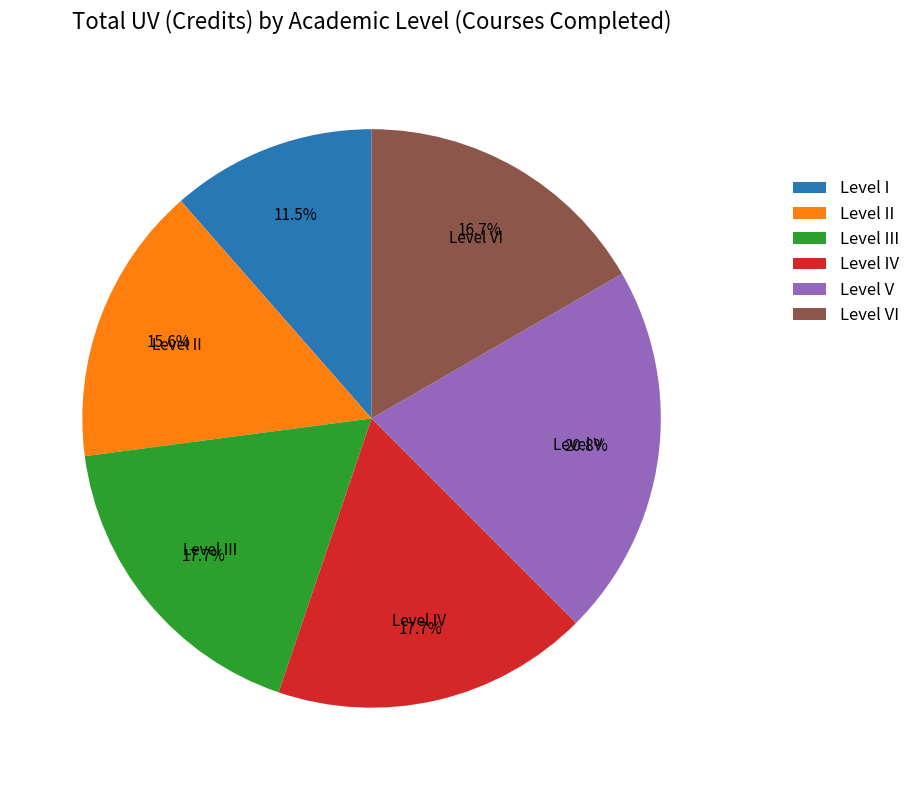

Is there any slice that represents more than half of the pie?

No